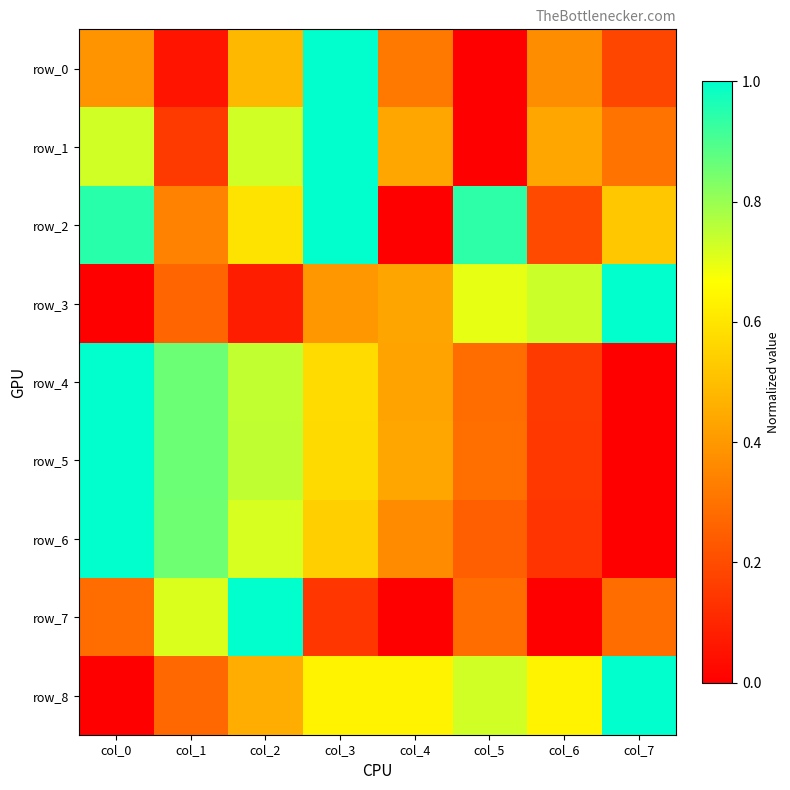

True or false: row_0 has a value of 0.2 at col_0.

False